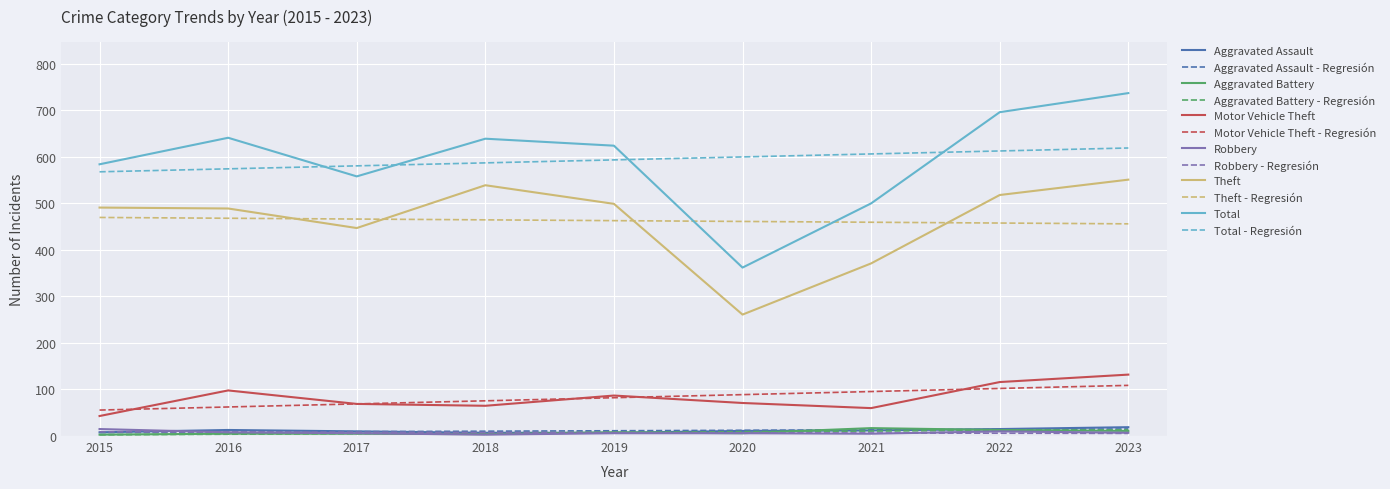

Where does the Aggravated Battery series first go above 6?

2019